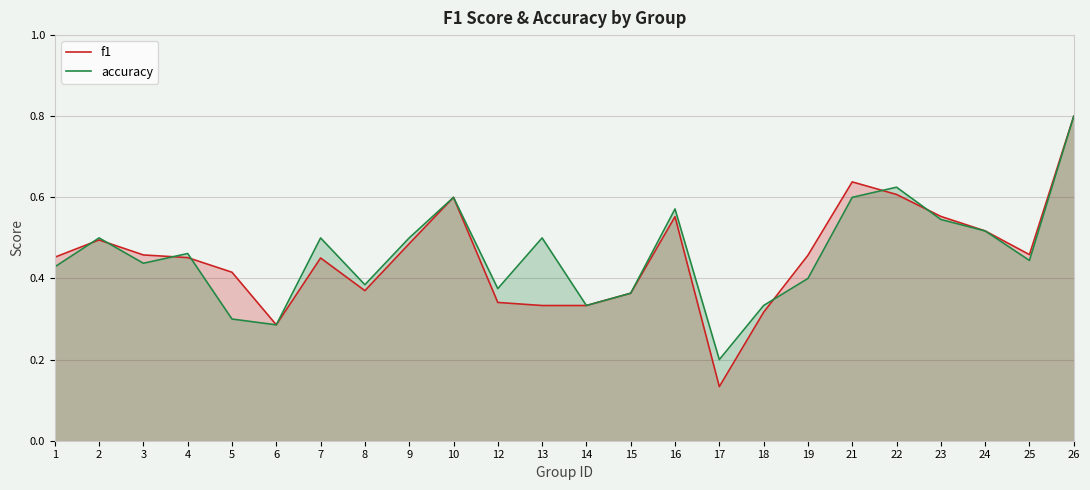

Which category has the highest value in the accuracy series?

26